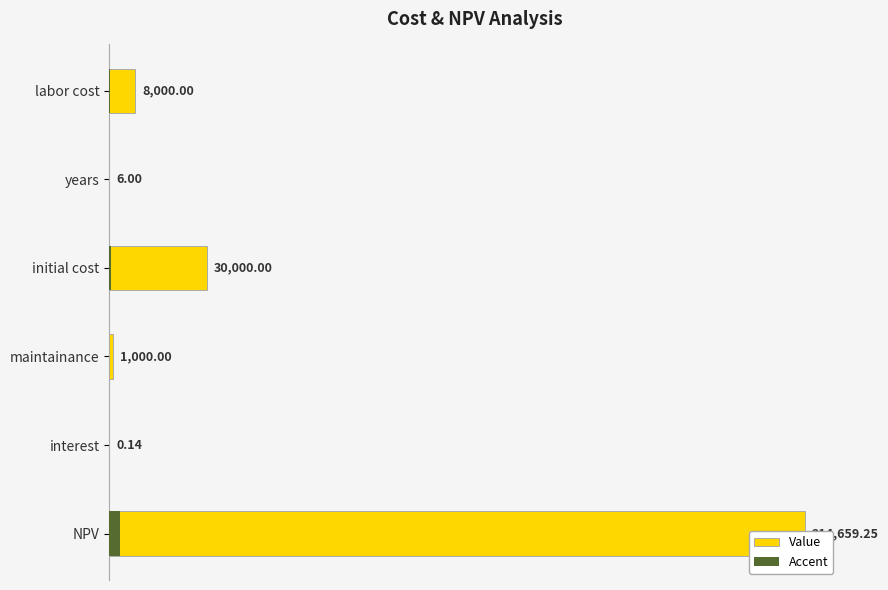

What is the sum of all Accent values?

3805.0